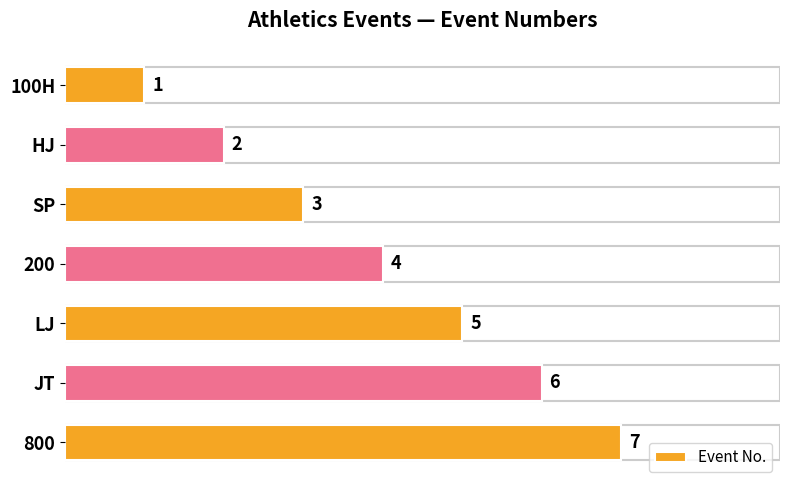

Count the values in the range 2 to 6.

5